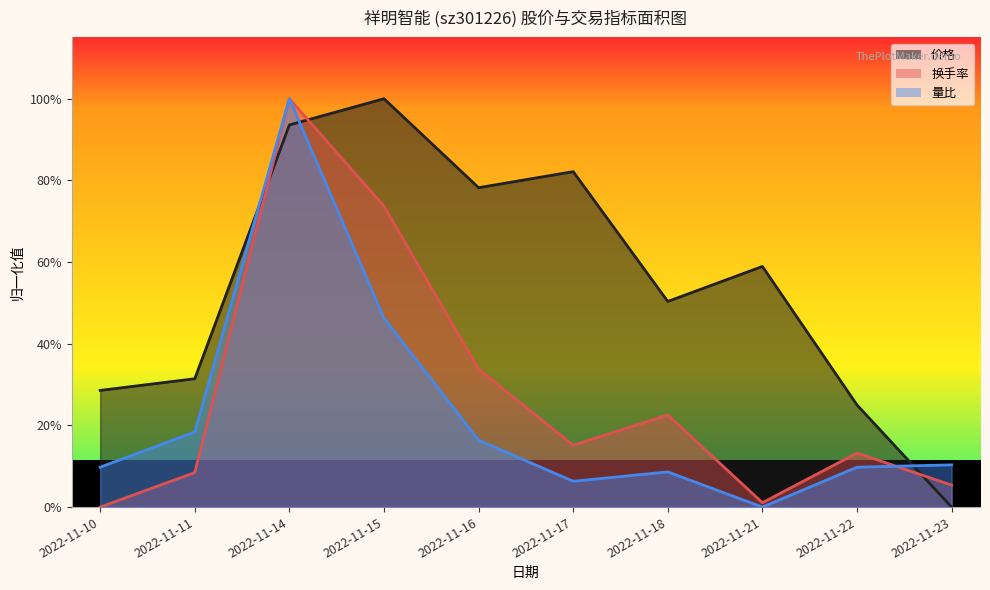

Rank the series by their maximum value, from lowest to highest.

价格, 换手率, 量比